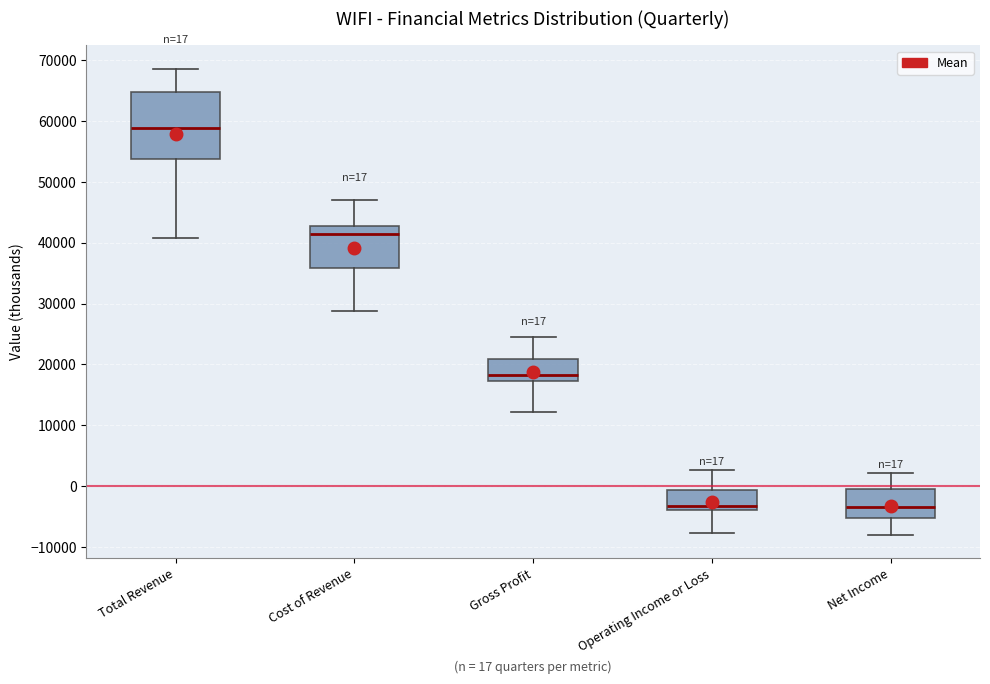

Which box has the highest median line?

Total Revenue